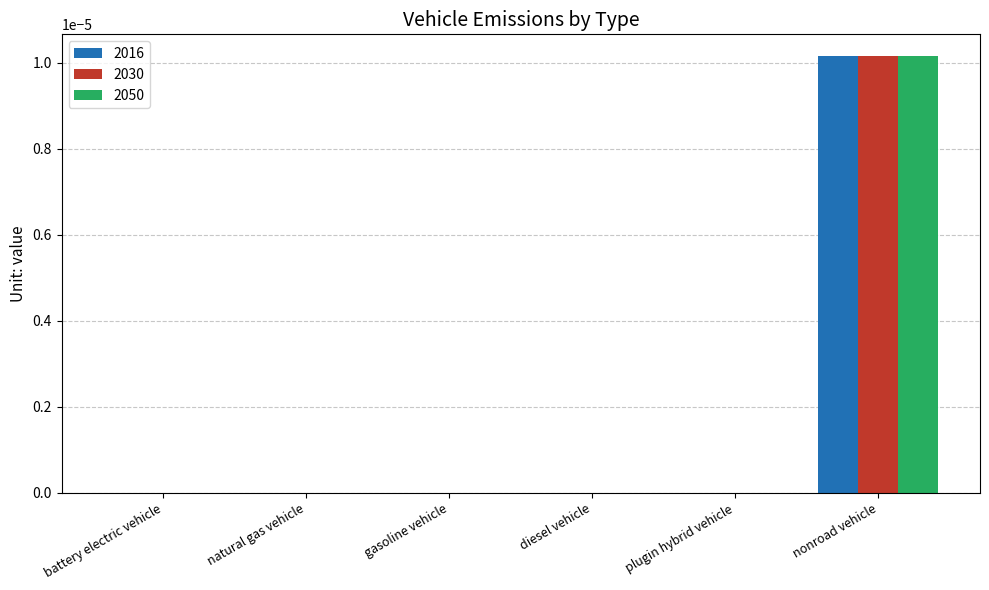

The value of 2030 at diesel vehicle is 0.0. True or false?

True